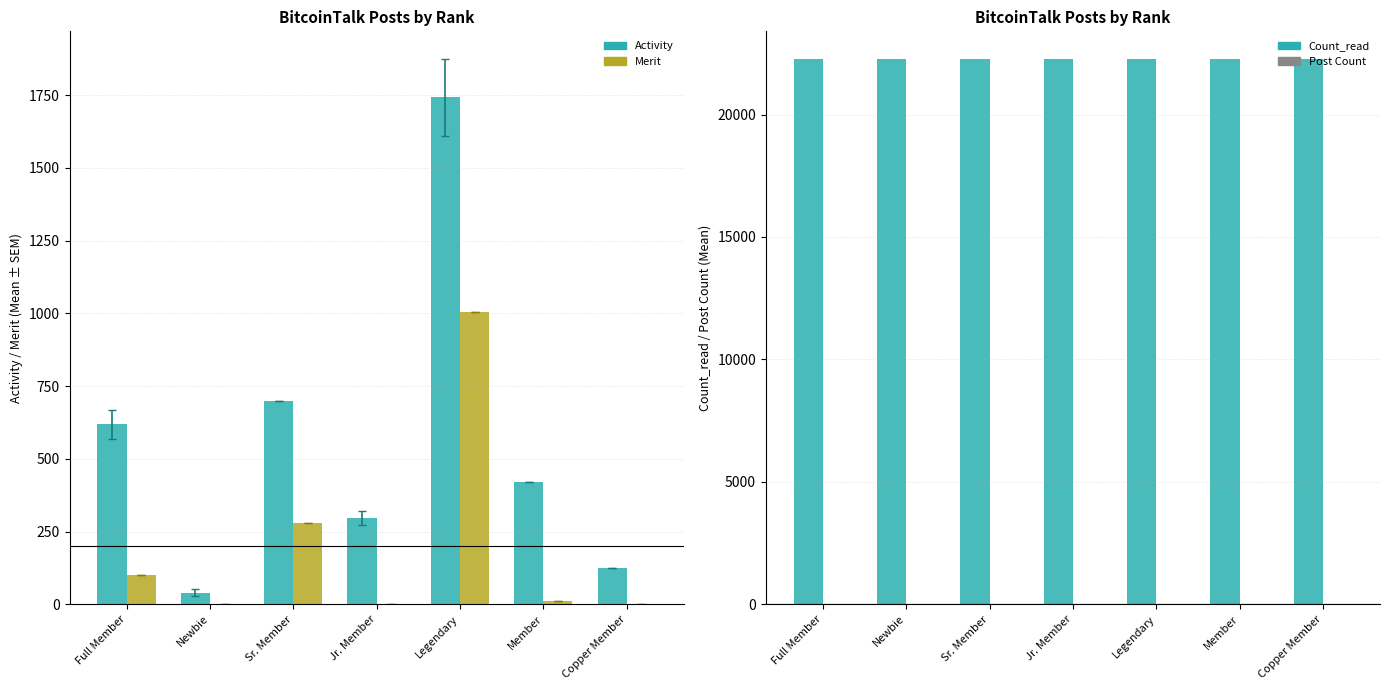

At which label does Count_read reach its minimum?

Full Member